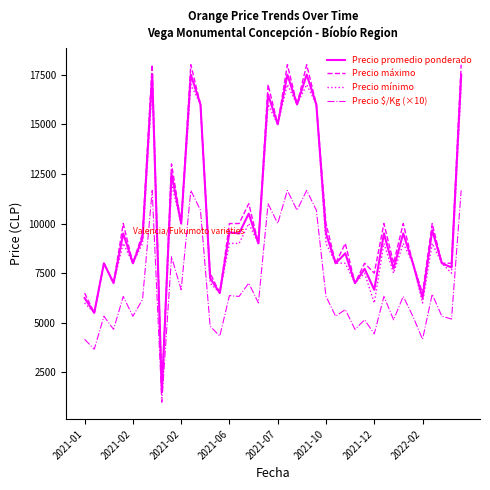

Which series has the largest range (max minus min)?

Precio máximo